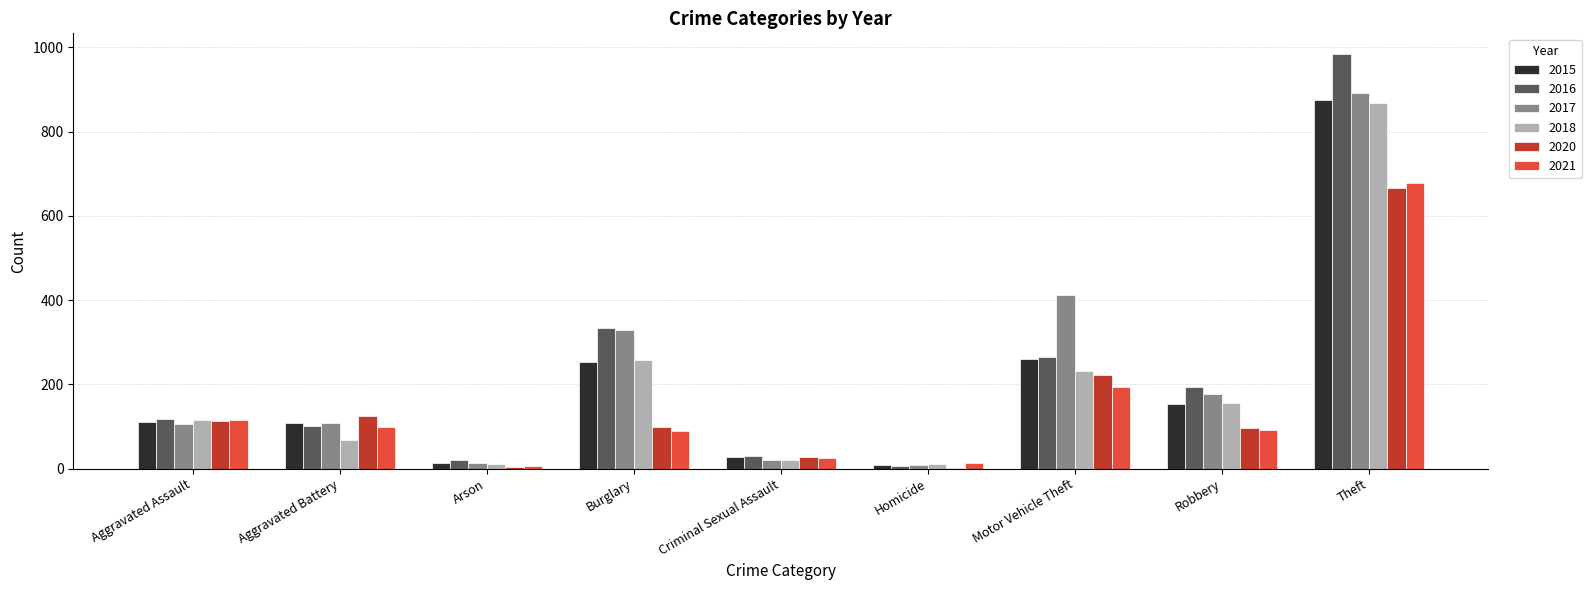

At which category does the chart reach its peak across all series?

Theft